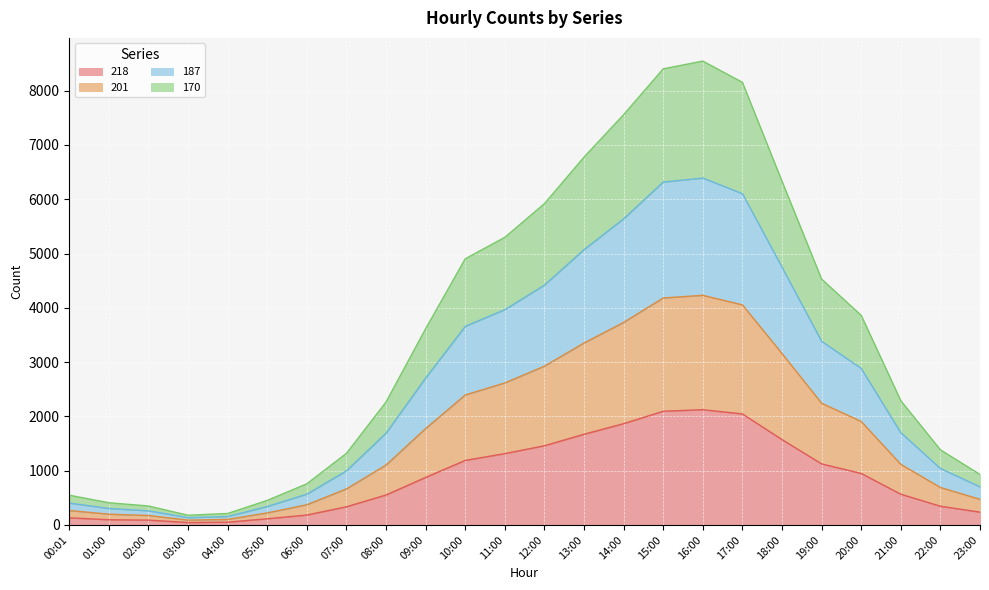

The value of 218 at 16:00 is 3342. True or false?

False